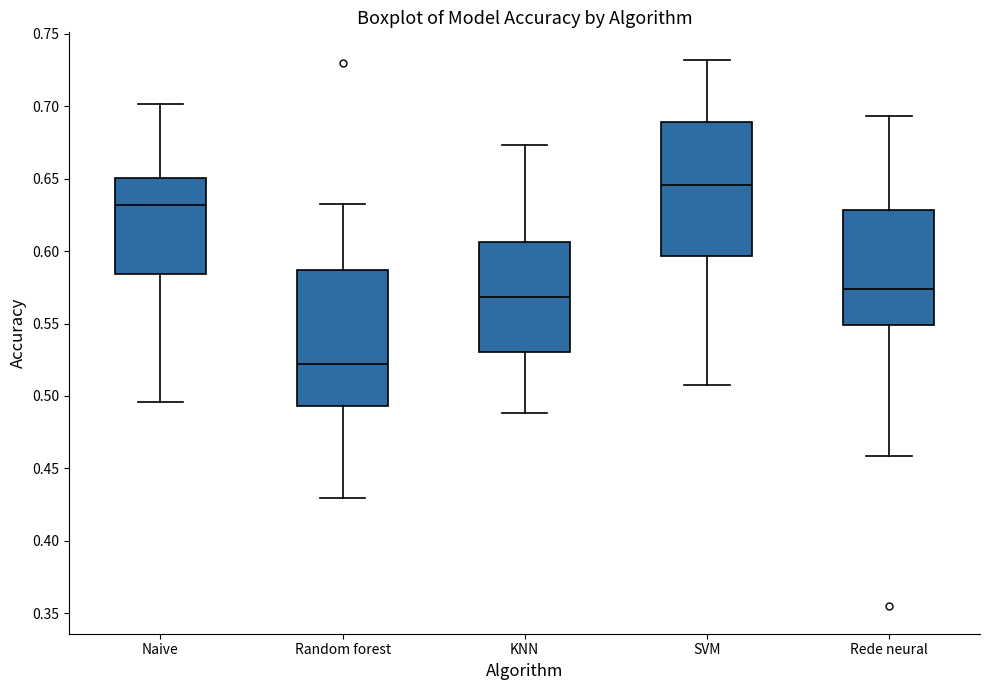

Reading left to right, read every box against the y-axis: the position of its median line, the range the box covers, and the ends of its whiskers. The values are not printed on the chart, so give them approximately, as read against the axis.

Naive: median 0.630, box 0.585 to 0.650, whiskers 0.495 to 0.700
Random forest: median 0.520, box 0.495 to 0.585, whiskers 0.430 to 0.635
KNN: median 0.570, box 0.530 to 0.605, whiskers 0.490 to 0.675
SVM: median 0.645, box 0.595 to 0.690, whiskers 0.505 to 0.730
Rede neural: median 0.575, box 0.550 to 0.630, whiskers 0.460 to 0.695